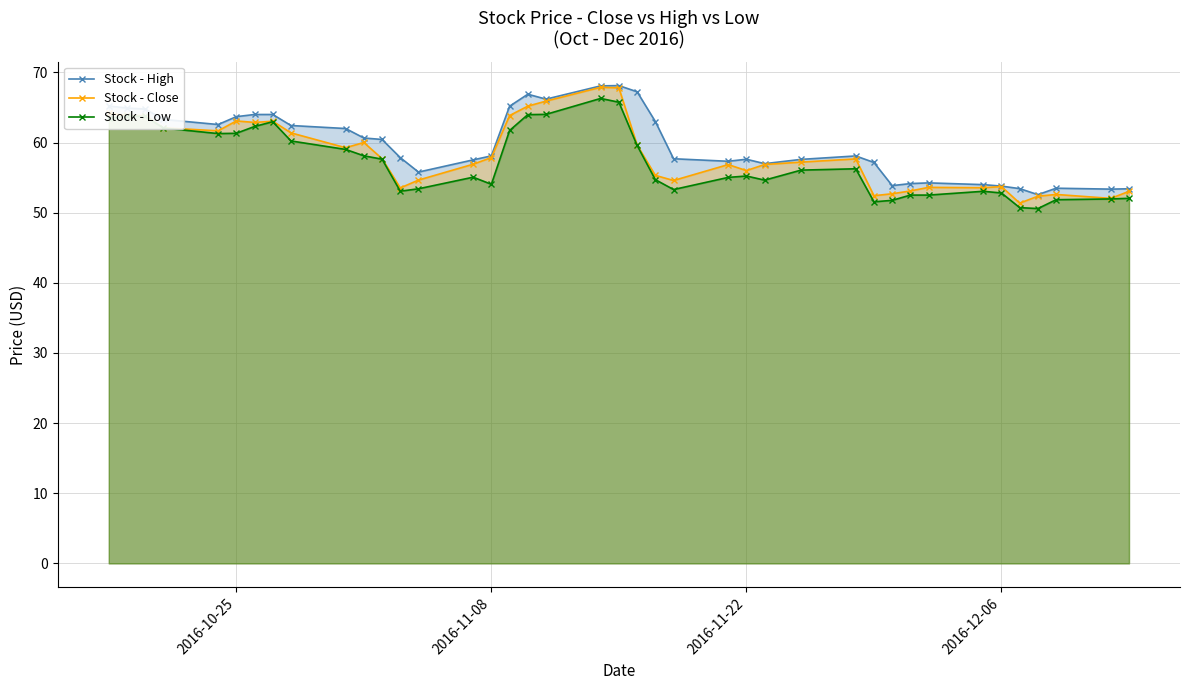

What is the sum of all Stock - Close values?

2331.2